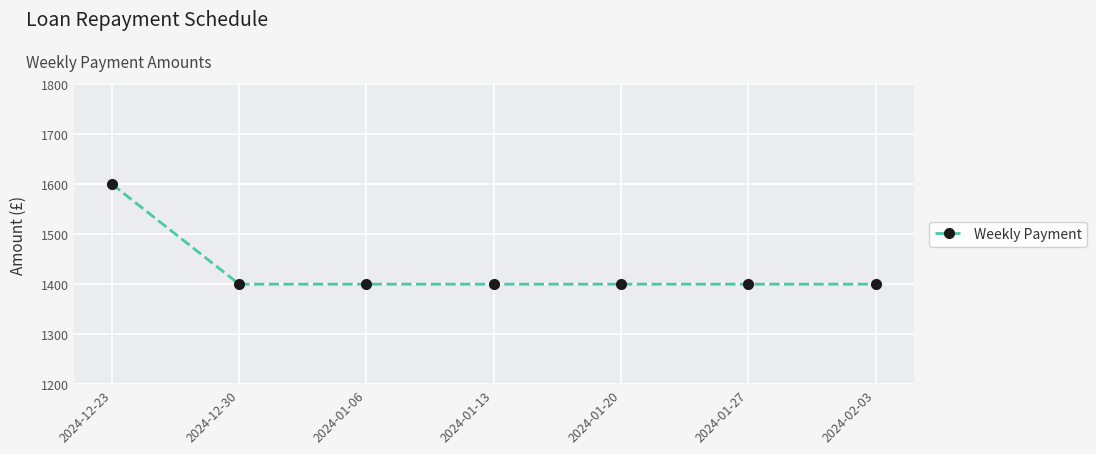

Reading left to right, extract all data points from this chart.

1600	1400	1400	1400	1400	1400	1400